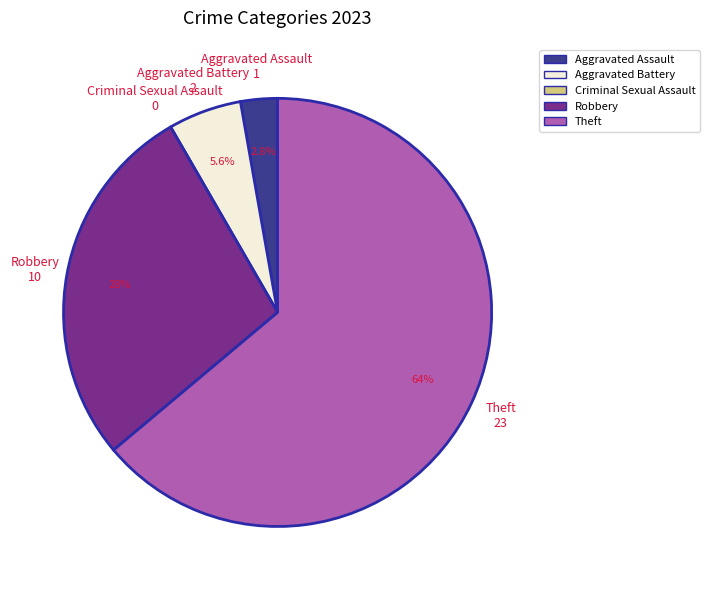

Is the sum of Robbery and Aggravated Assault greater than half?

No